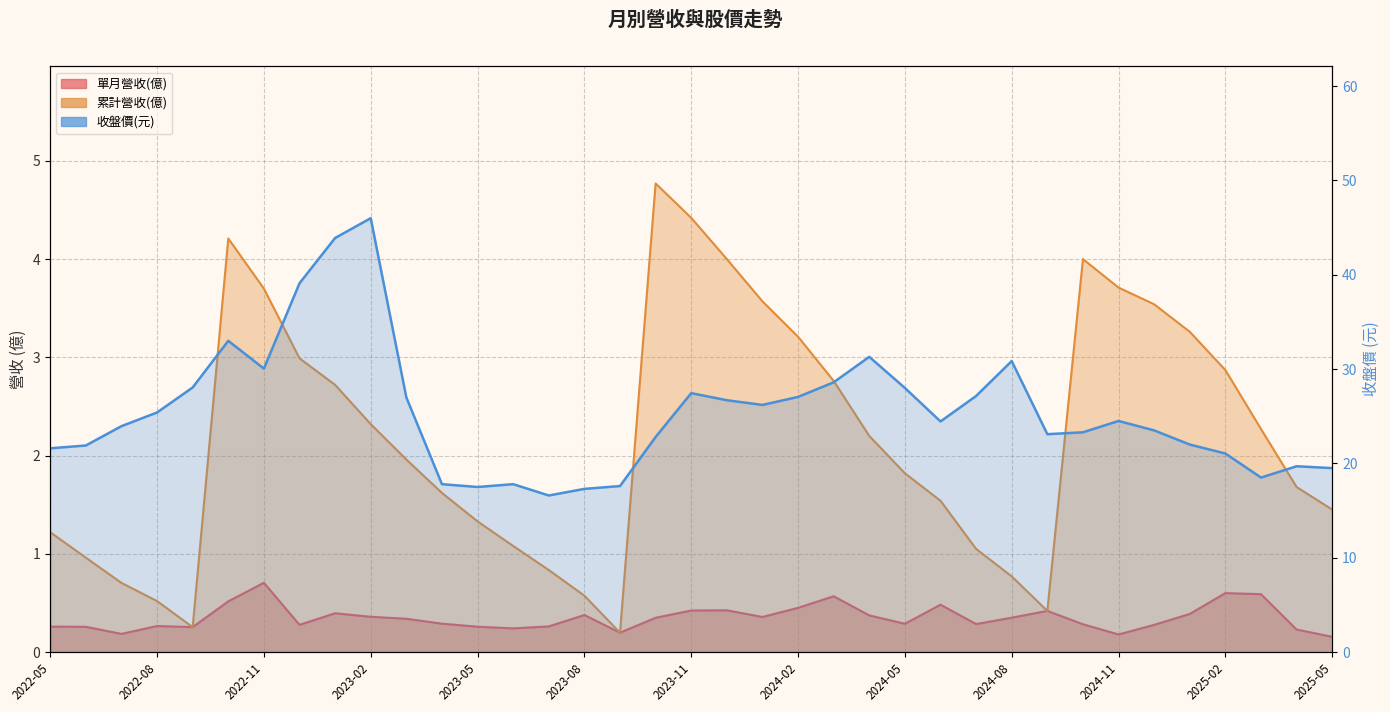

True or false: 累計營收(億) and 單月營收(億) intersect in this chart.

False